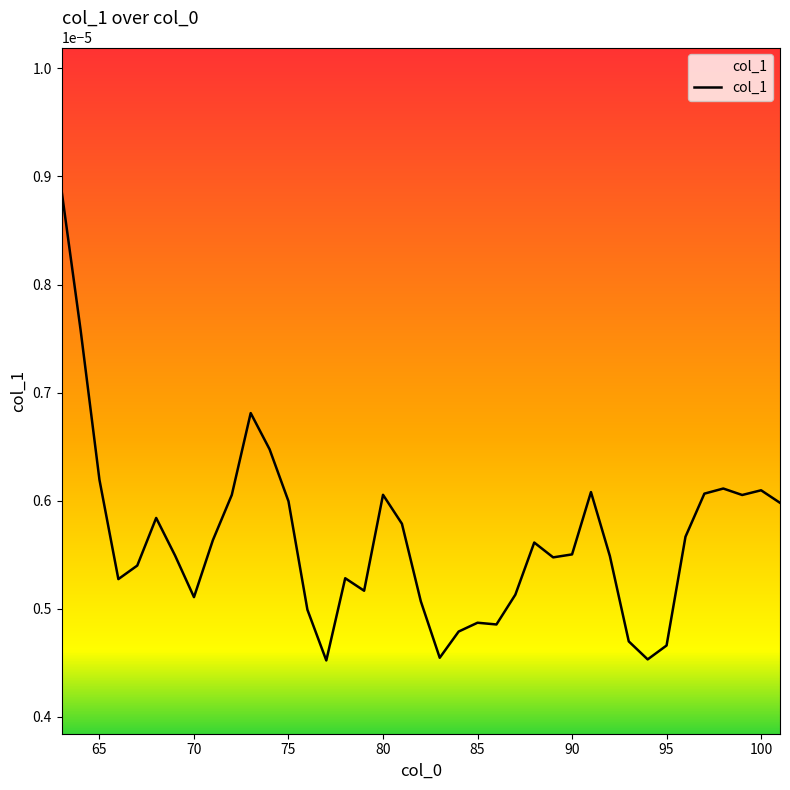

How many points are lower than both their immediate neighbors (excluding endpoints)?

9